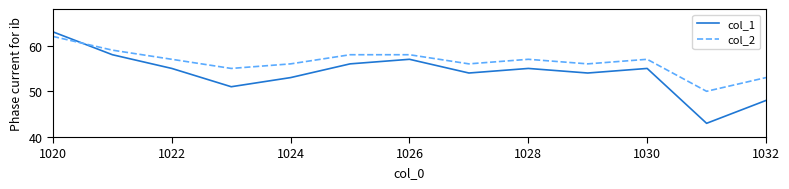

Rank the series by their average value, from highest to lowest.

col_2, col_1